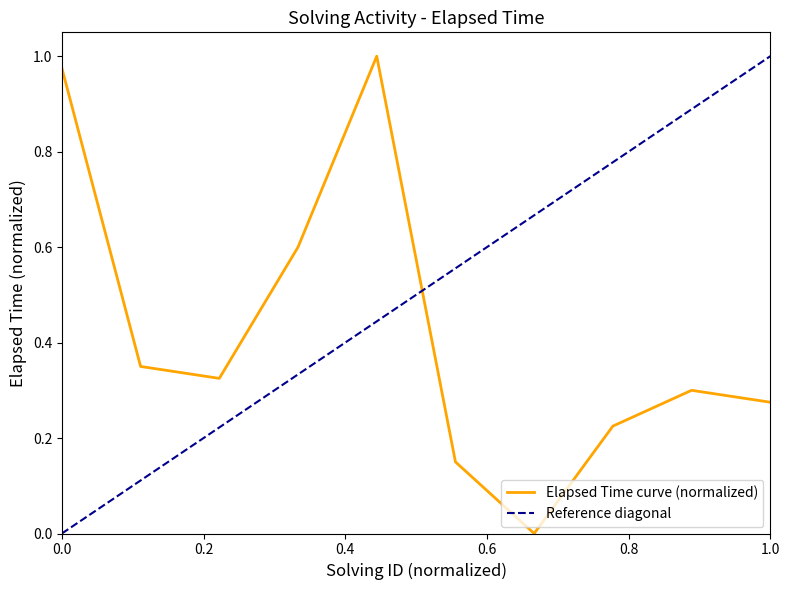

Between 1547168827942 and 1547169014729, which is larger?

1547169014729